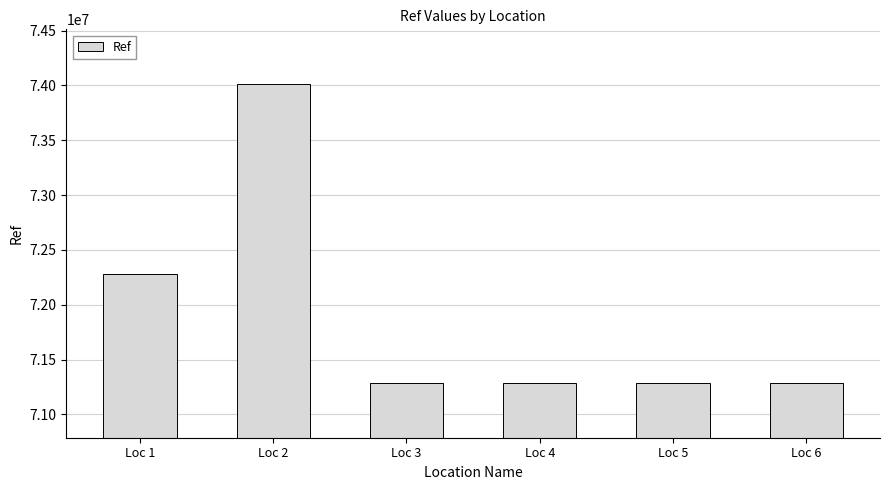

The value at Loc 3 is 71287153. True or false?

True